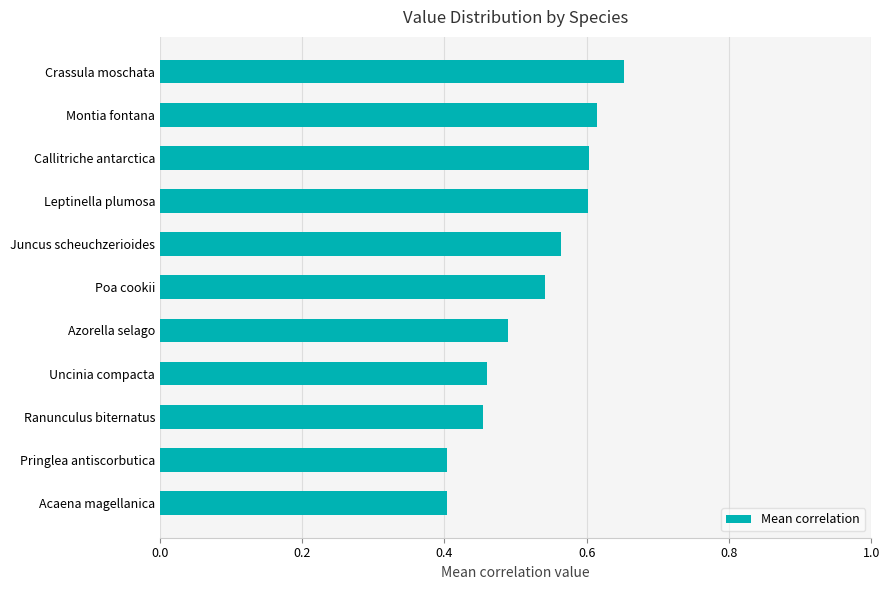

What is the change in value from Poa cookii to Montia fontana?

+0.1